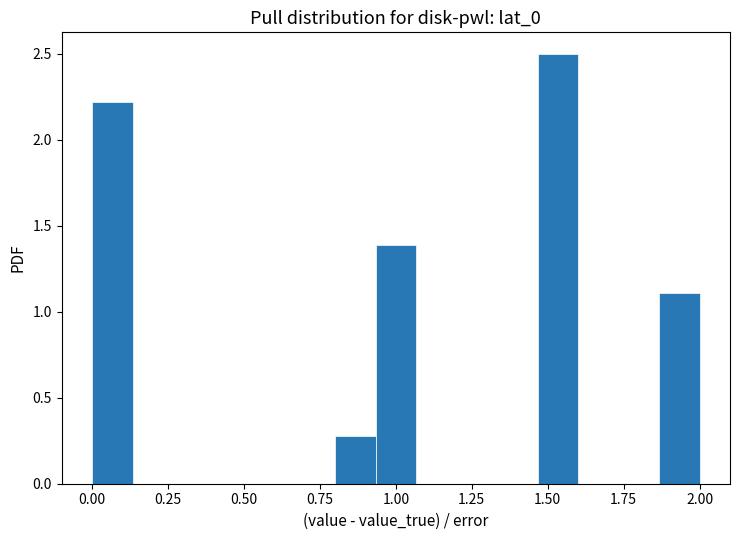

Around what value on the x-axis is the tallest bar? Give the approximate position of its centre, as read against the axis.

1.55